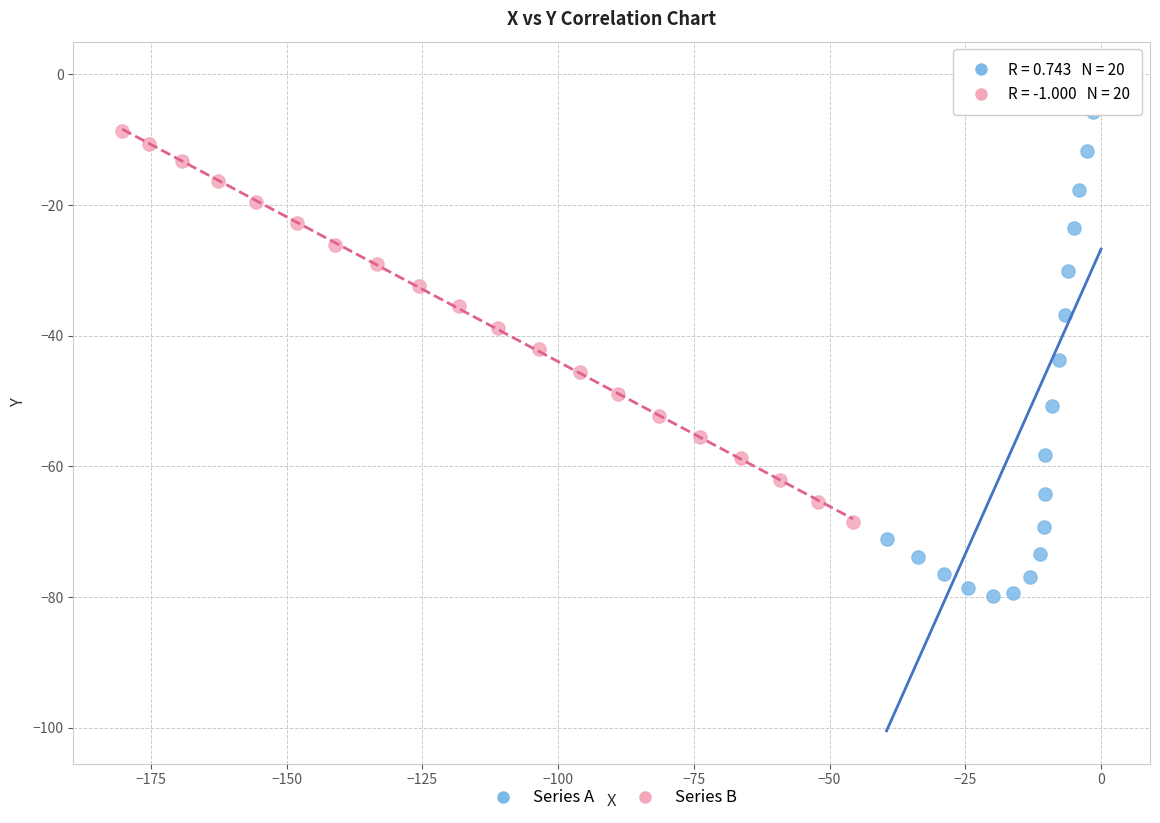

Which series has the largest Y range (max minus min)?

Series A